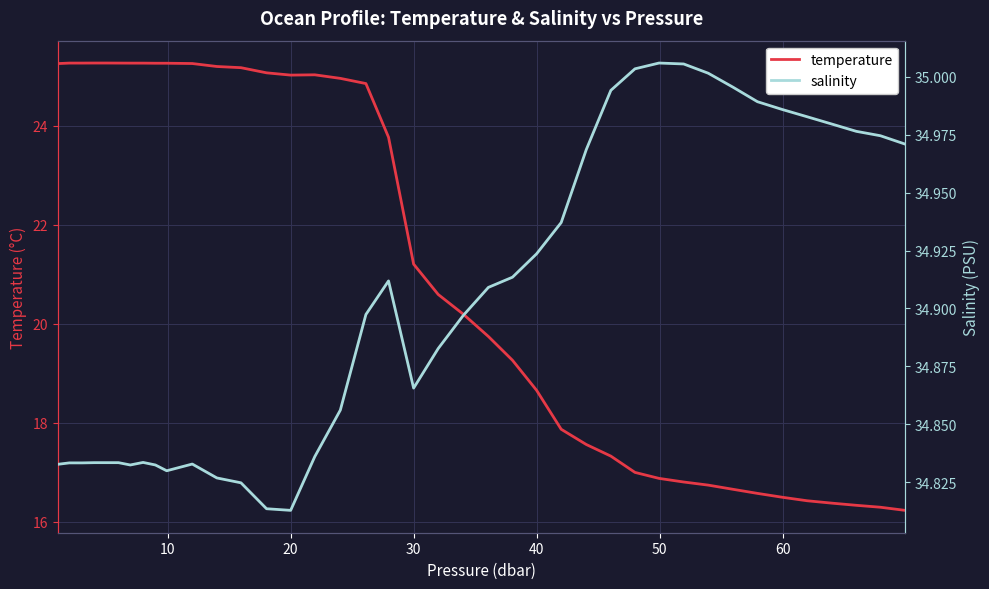

What is the value of the salinity point at the 25th from the left?

34.9